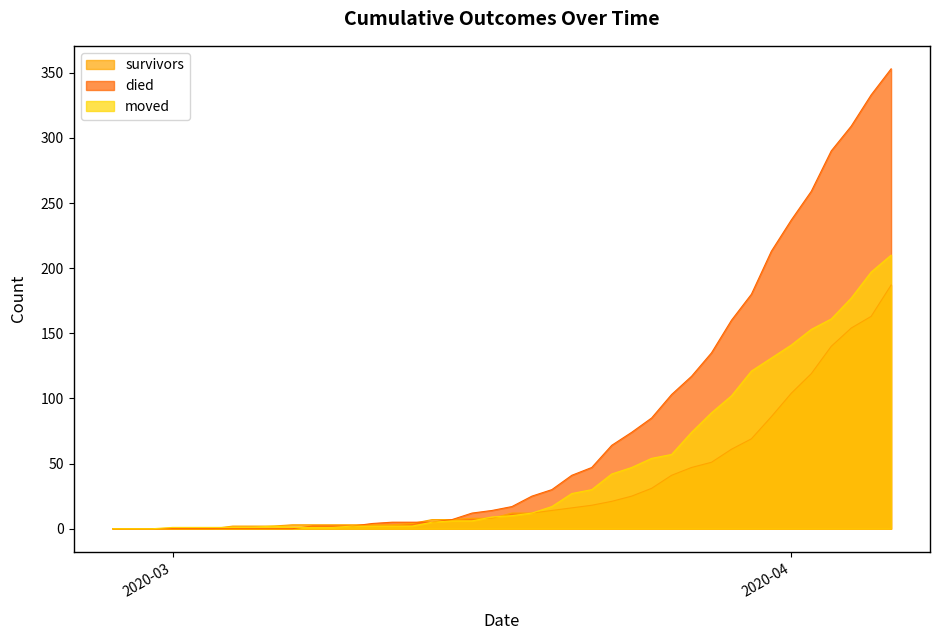

The died series shows 3 at 2020-03-14. True or false?

False